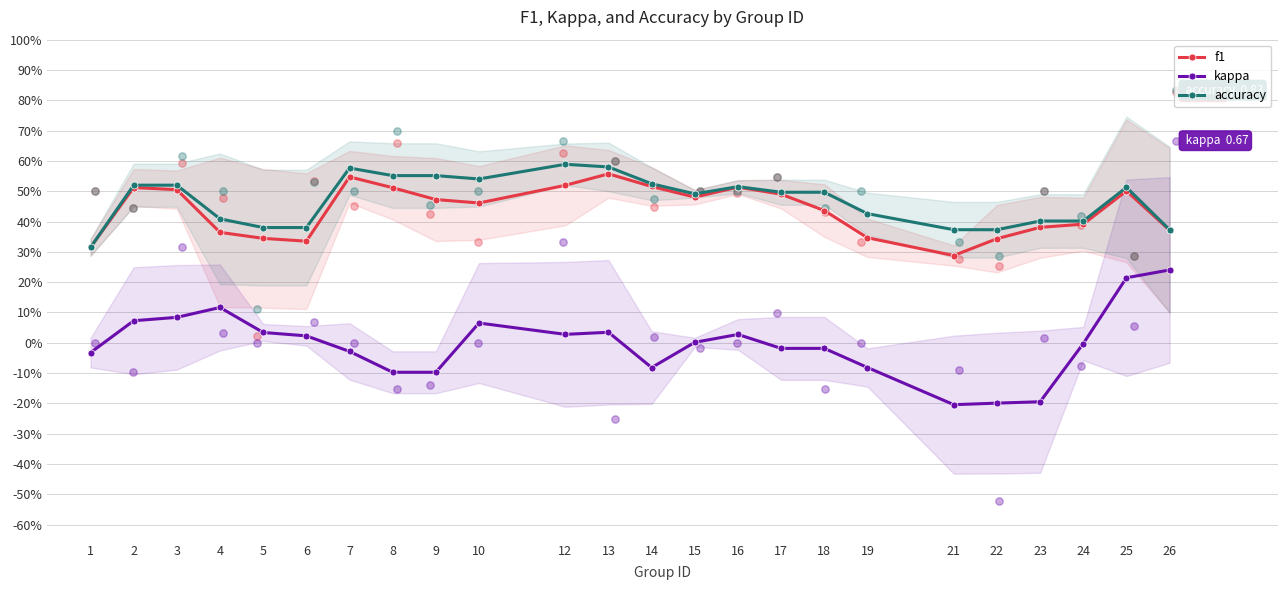

What is the total value across all series at 13?

1.2